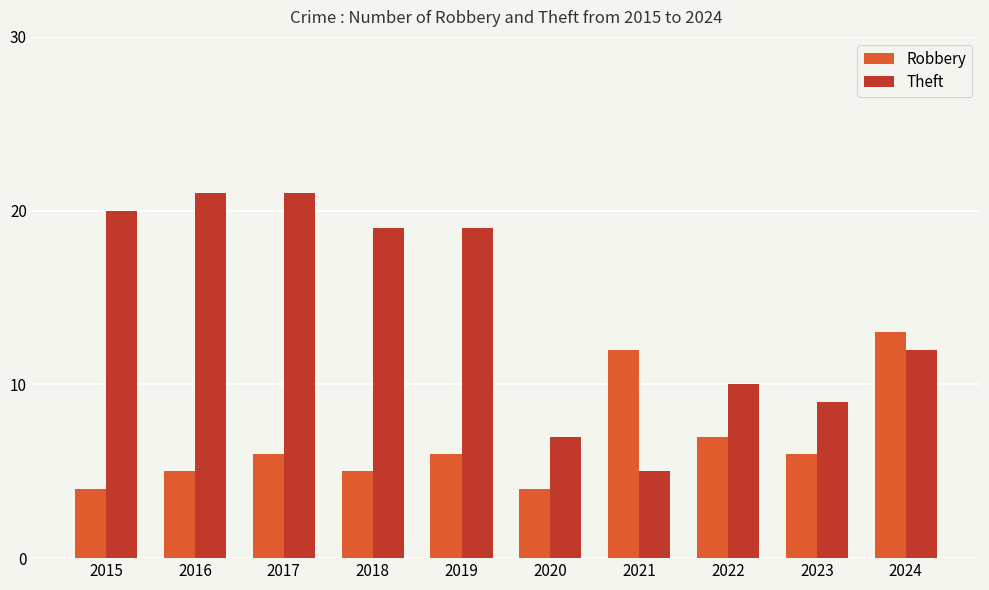

What is the approximate value of Theft at 2015?

20